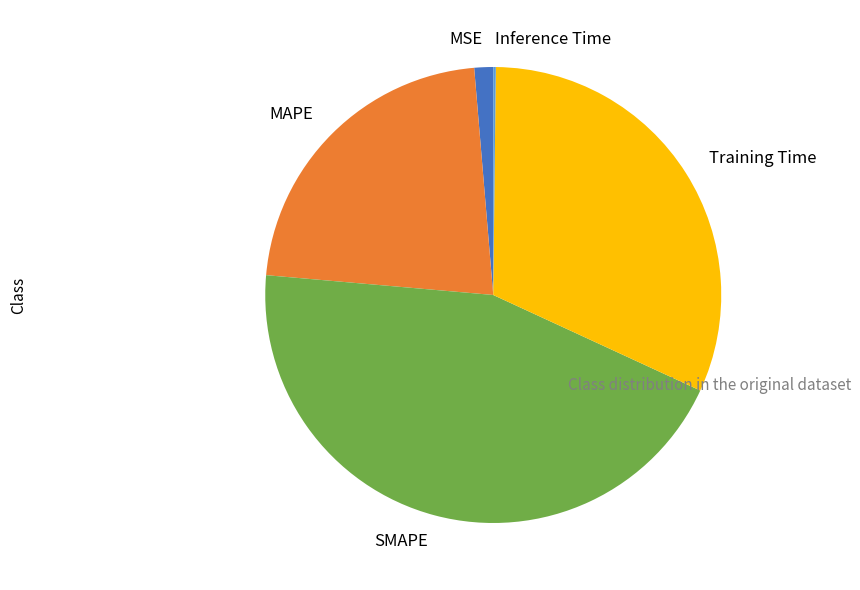

Which slice is the largest?

SMAPE